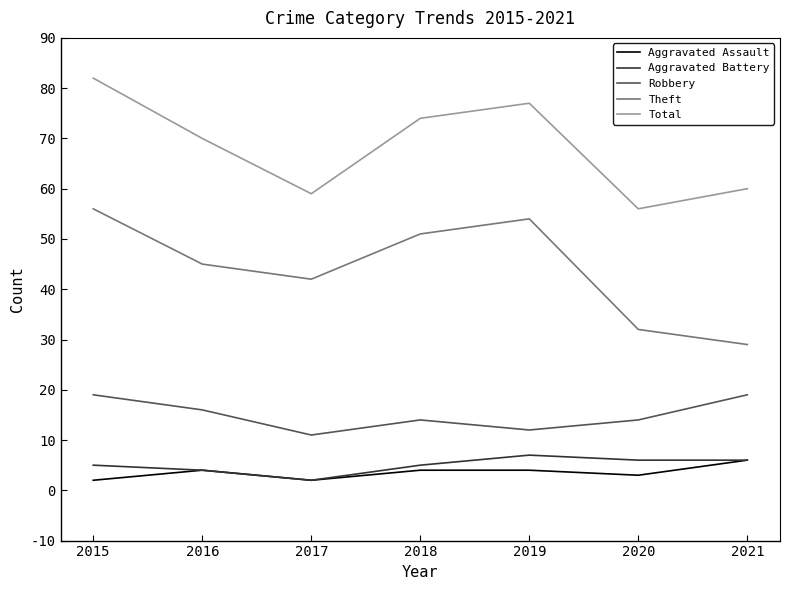

What is the difference between the Theft values at 2021 and 2016?

16